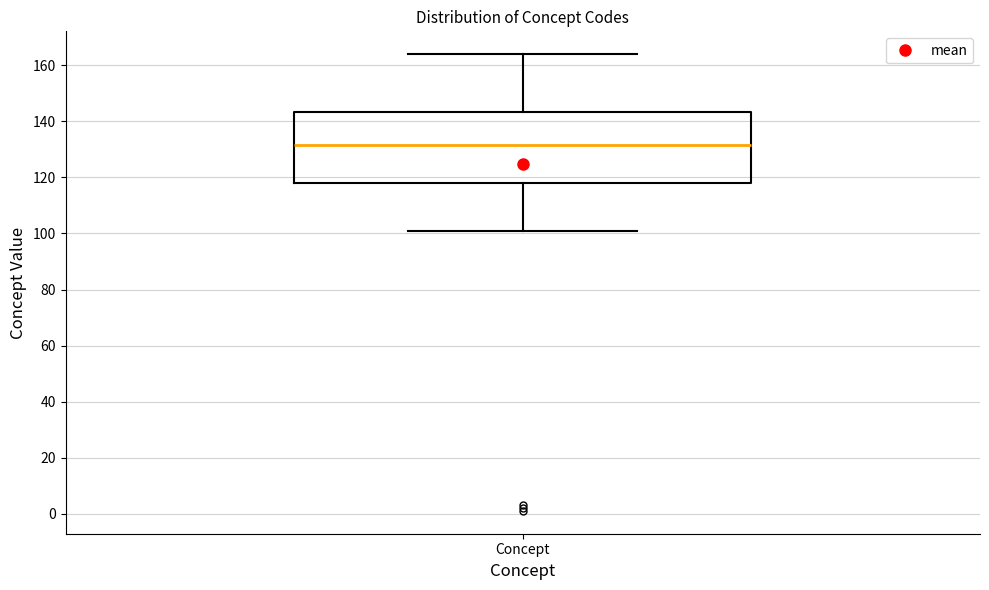

Read this box plot against the y-axis: the position of the median line, the range covered by the box, and the ends of both whiskers. The values are not printed on the chart, so give them approximately, as read against the axis.

median 132, box 118 to 144, whiskers 102 to 164